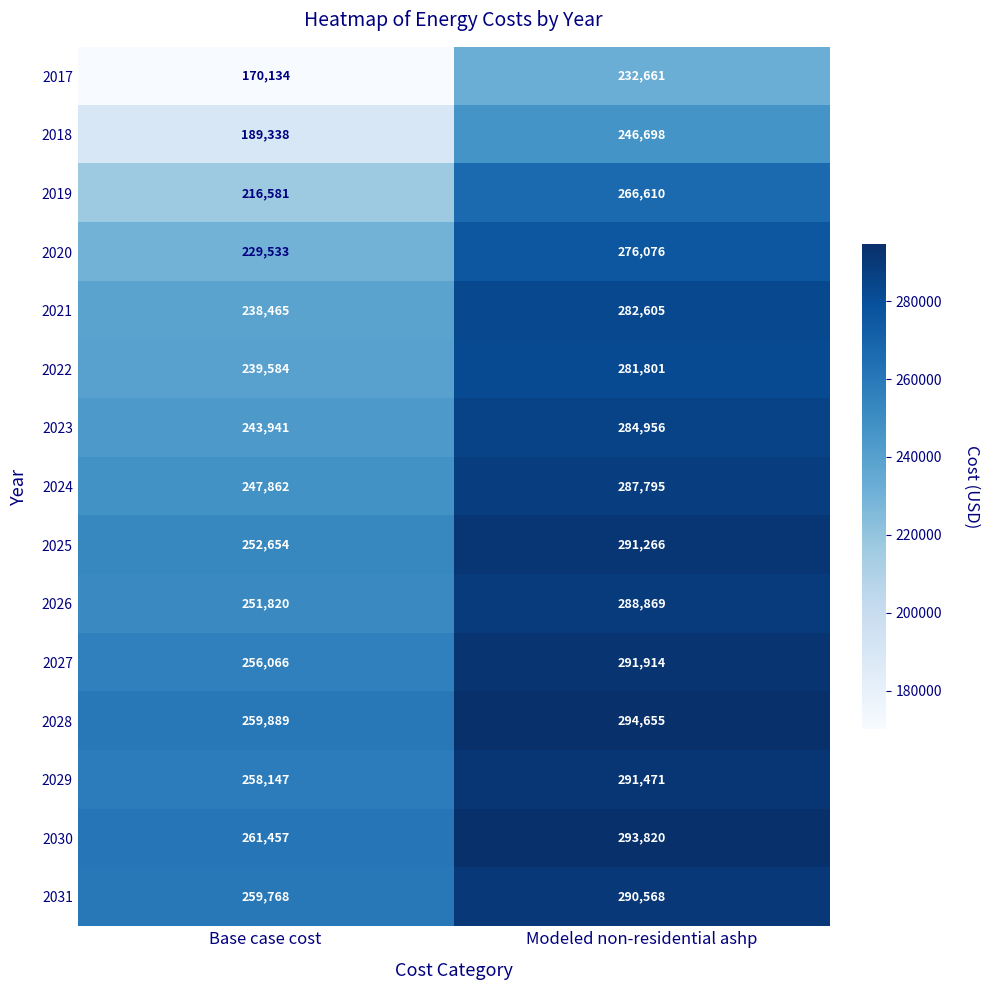

Where is 2025 nearest to the value 271960?

Base case cost